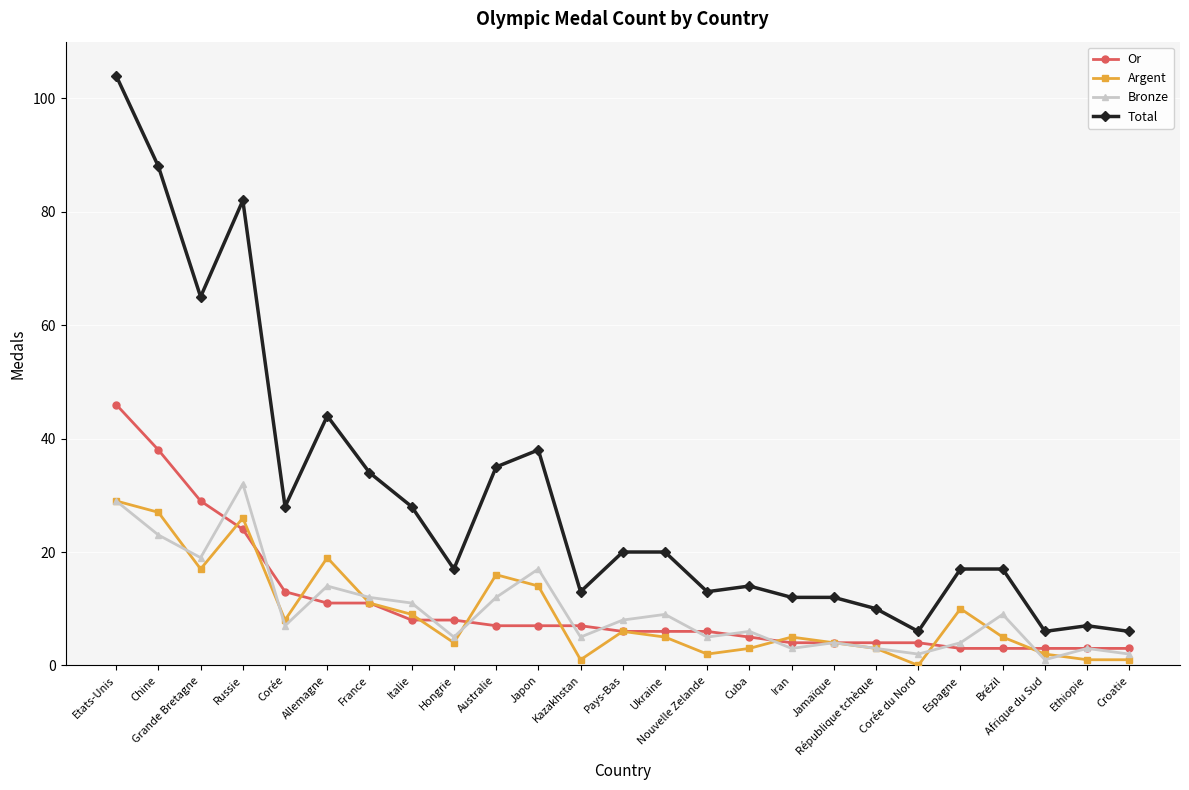

What are all the series names shown in the legend?

Or, Argent, Bronze, Total